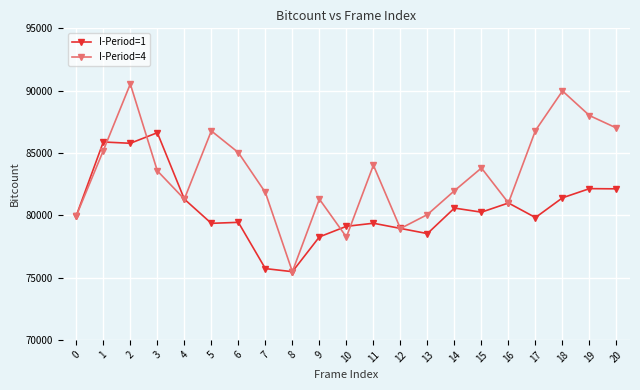

What is the difference between the second highest and second lowest values in the I-Period=4 series?

11720